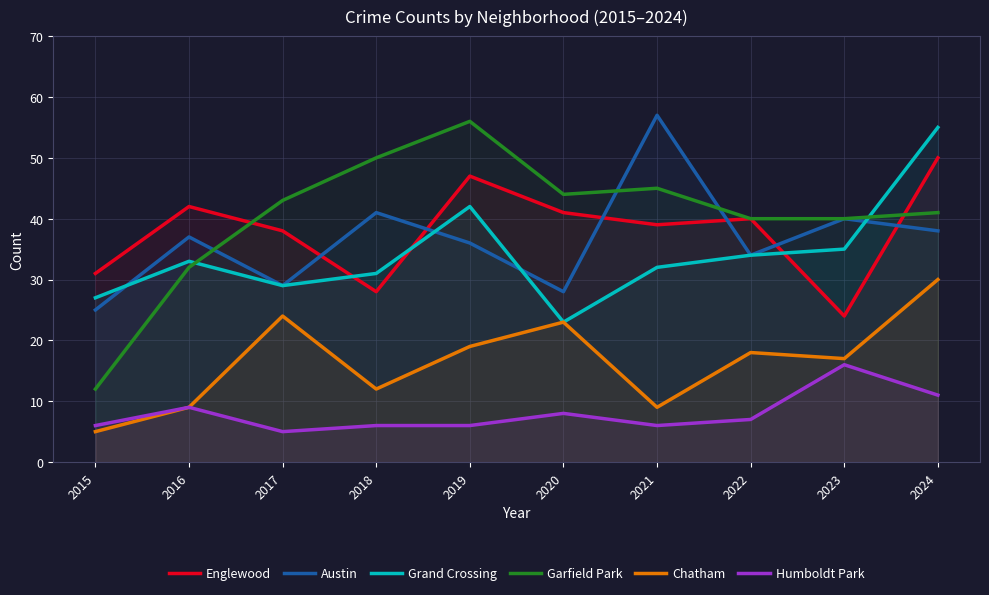

What is the spread (max minus min) of values at 2015?

26